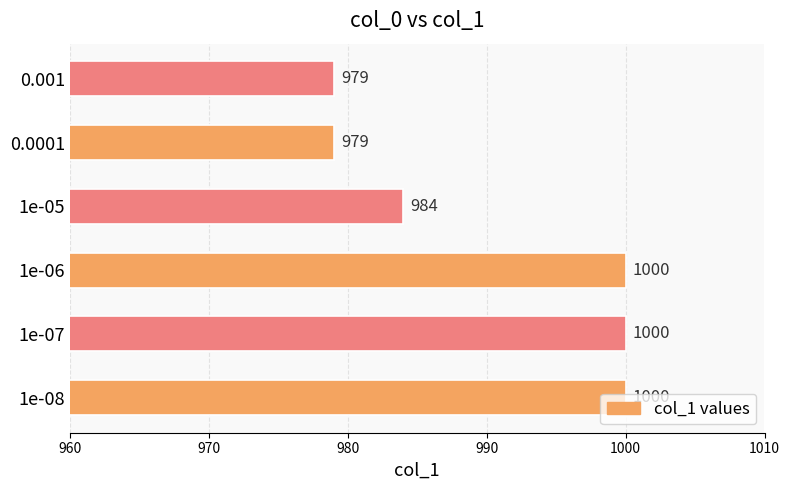

The value at 0.0001 is 619. True or false?

False